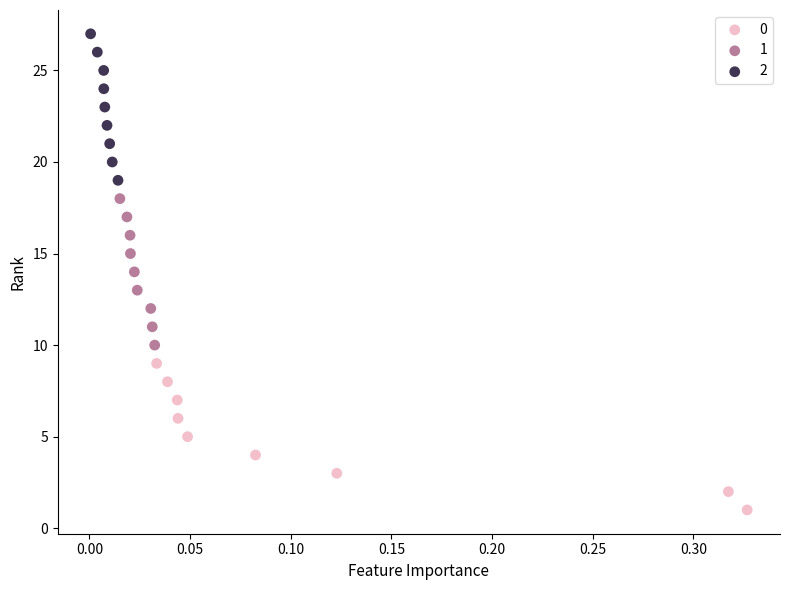

What are all the series names shown in the legend?

0, 1, 2